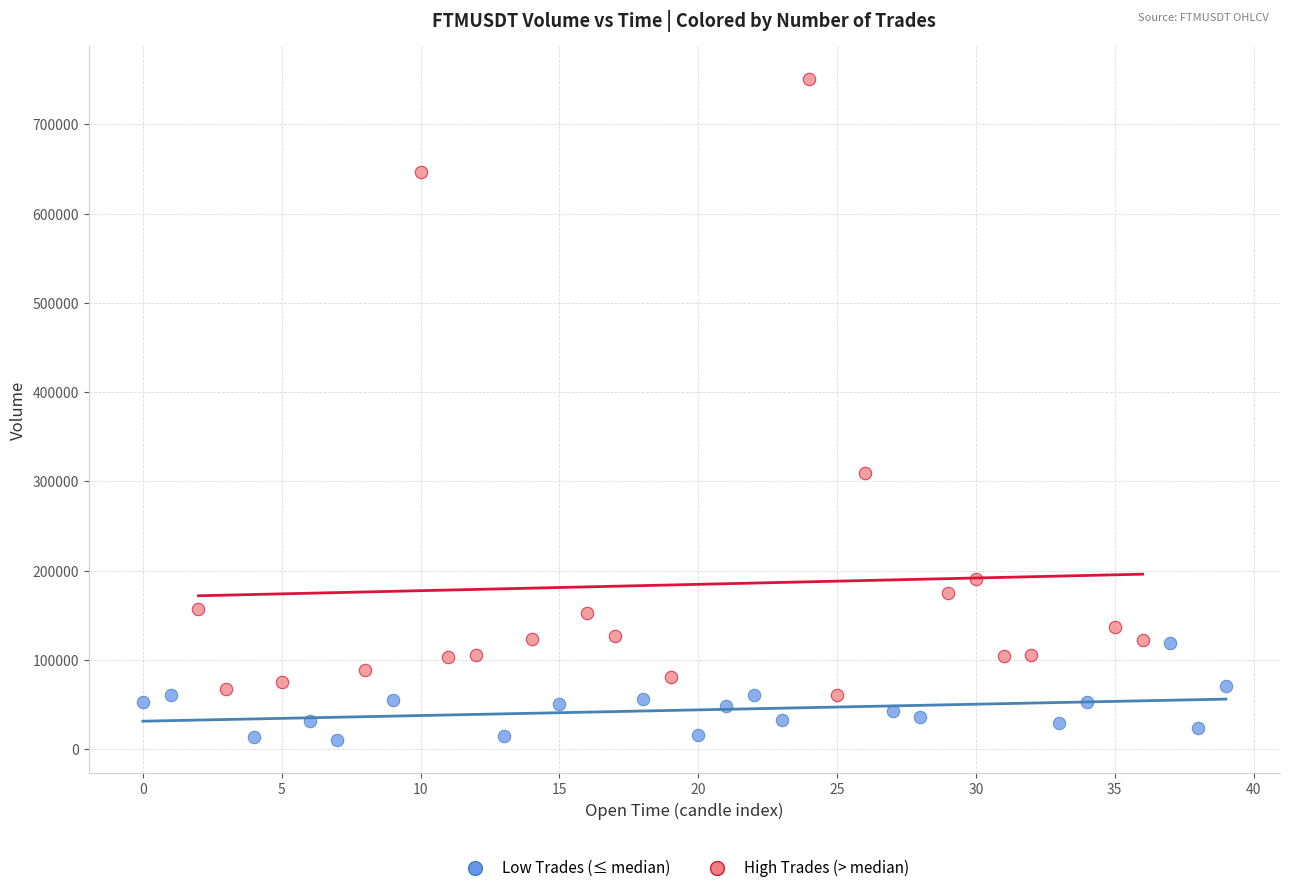

Which series contains the highest Y value?

High Trades (> median)